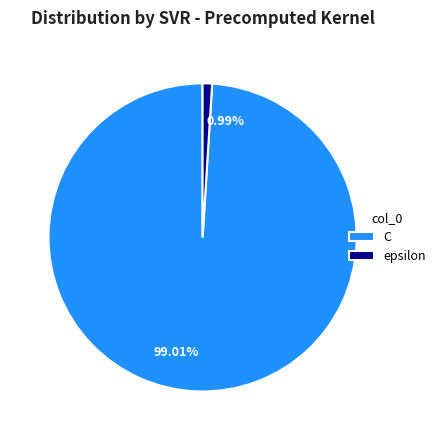

Which slice is the largest?

C